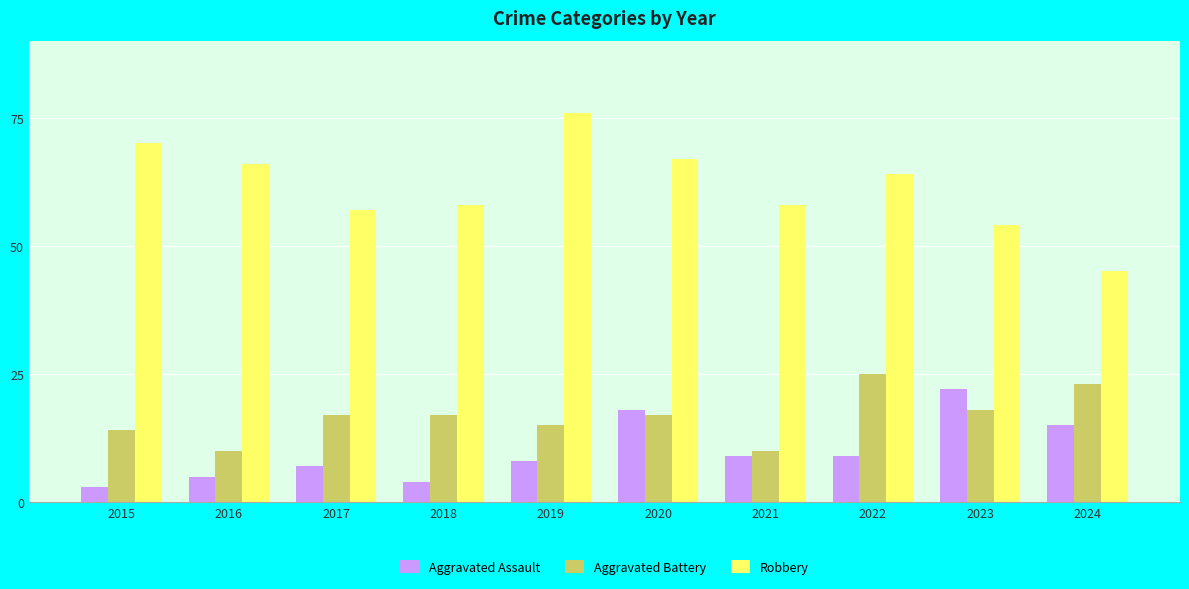

What is the difference between the maximum and minimum values in the Aggravated Assault series?

19